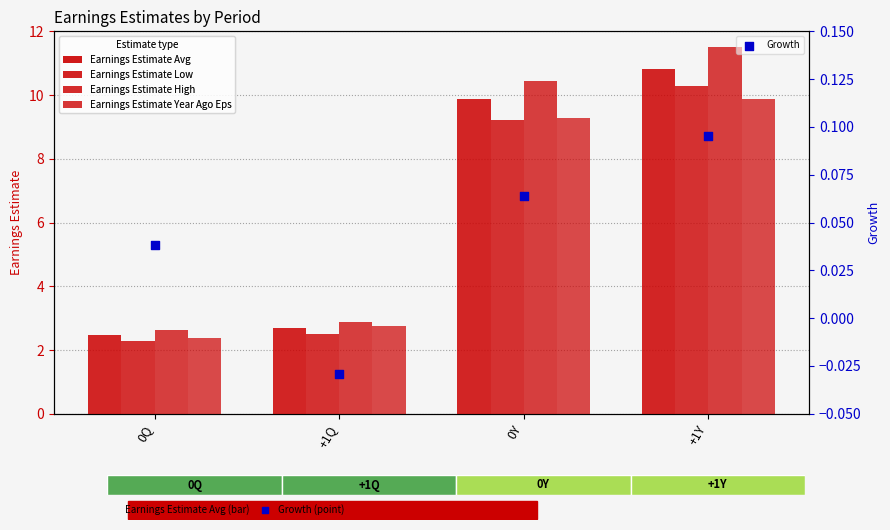

At how many categories does at least one series exceed 8?

2